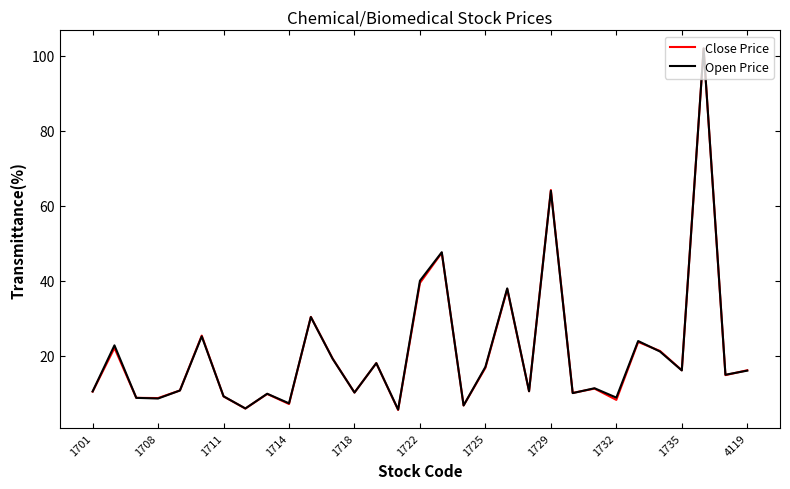

What is the smallest value displayed?

5.5